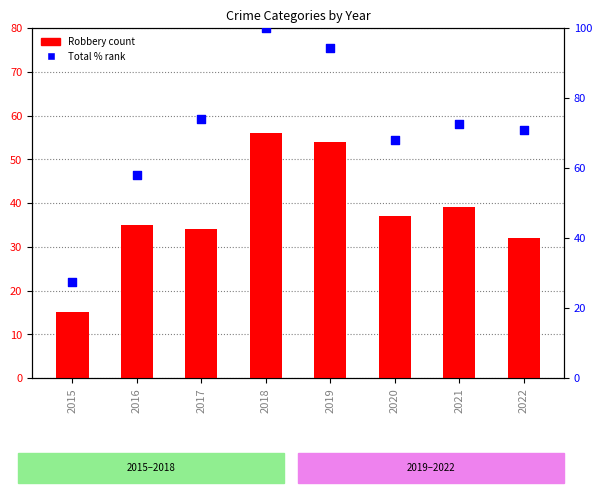

What is the total value across all series at 2016?

93.0